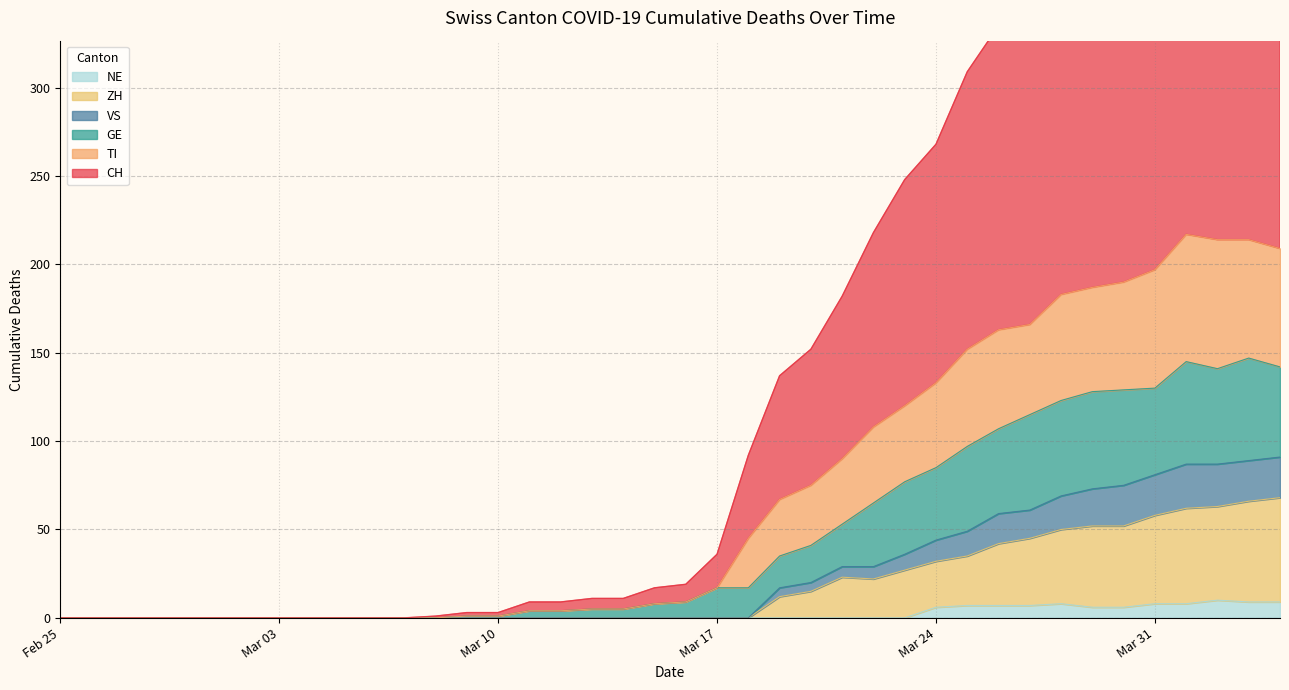

What is the sum of all ZH values?

671